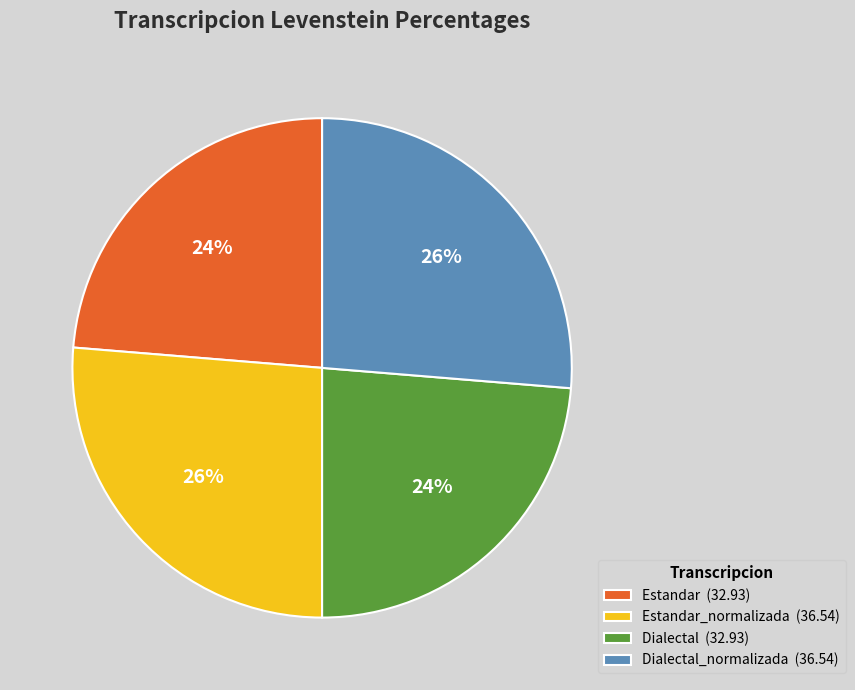

Is Dialectal (32.93) the majority of the pie?

No